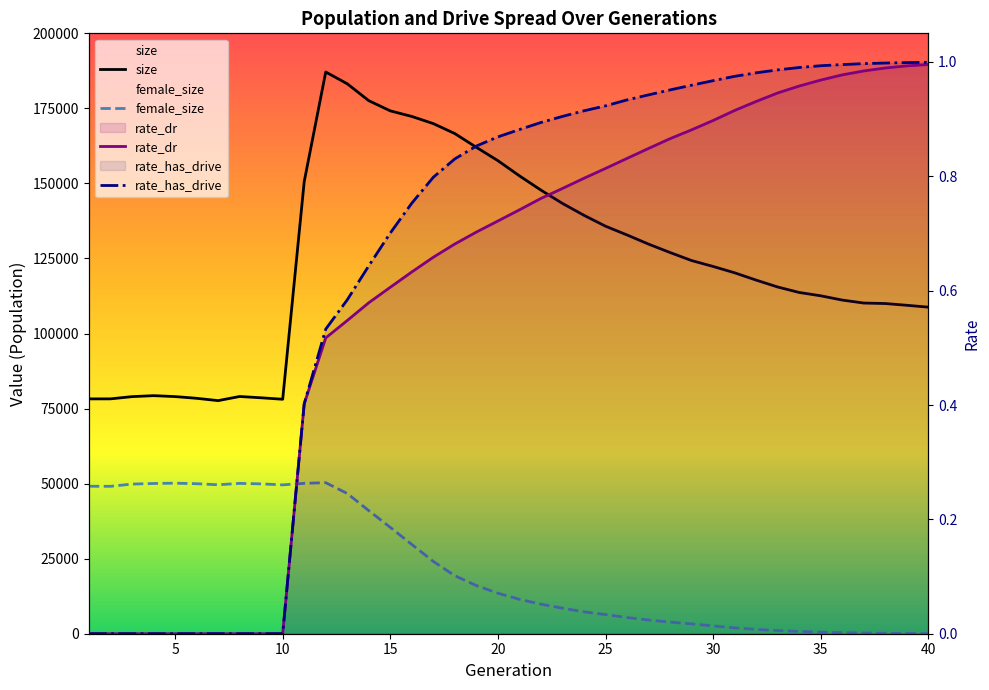

Which has a higher value, 27 or 37?

27